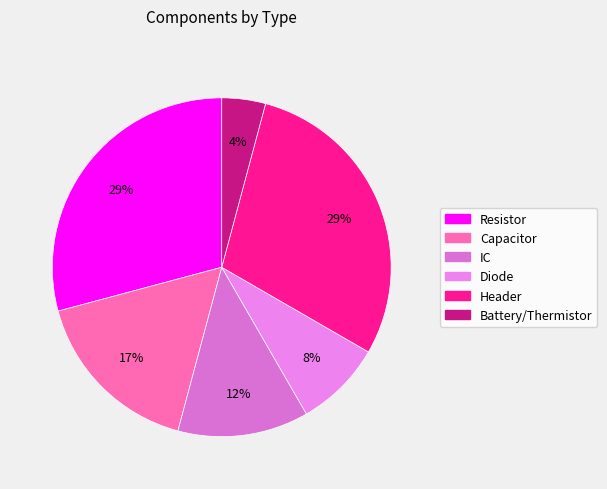

What is the smallest slice in the pie chart?

Battery/Thermistor